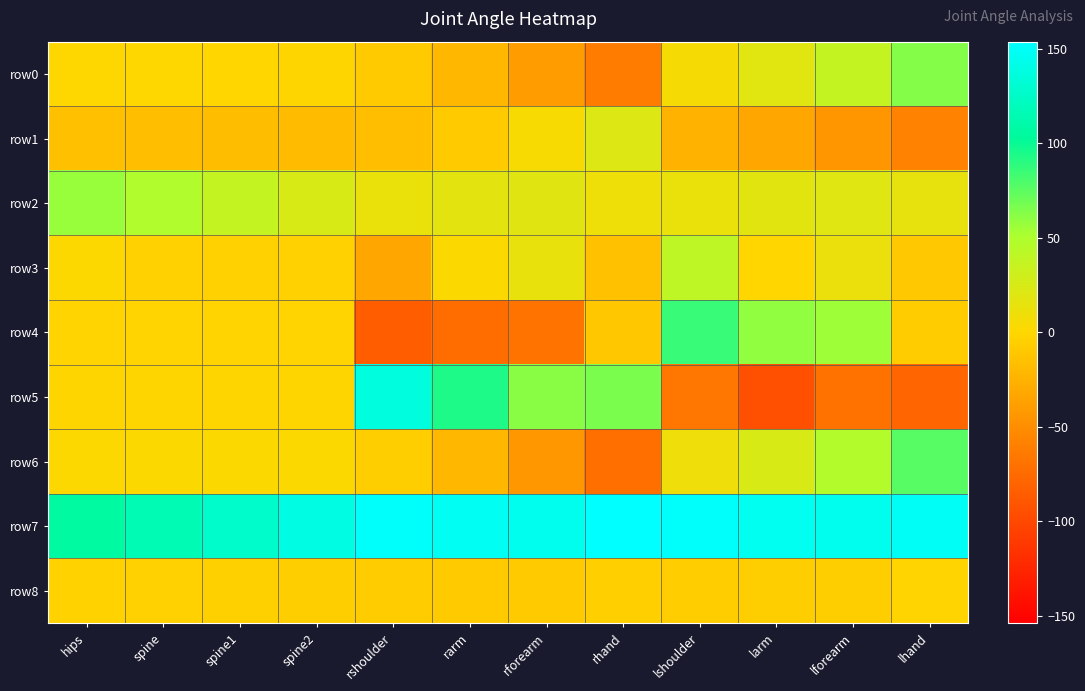

Reading left to right, transcribe all the data shown in this chart.

row0: hips=0.6	spine=0.2	spine1=-0.3	spine2=-0.9	rshoulder=-8.1	rarm=-21.5	rforearm=-39.5	rhand=-62.3	lshoulder=5.1	larm=18.5	lforearm=36.8	lhand=63.3
row1: hips=-15.4	spine=-16.4	spine1=-17.6	spine2=-19.0	rshoulder=-16.7	rarm=-8.6	rforearm=3.7	rhand=21.3	lshoulder=-24.4	larm=-32.1	lforearm=-44.0	lhand=-57.5
row2: hips=57.6	spine=48.2	spine1=37.2	spine2=24.7	rshoulder=12.7	rarm=16.9	rforearm=18.7	rhand=10.3	lshoulder=13.0	larm=17.9	lforearm=19.7	lhand=14.4
row3: hips=0.8	spine=-3.6	spine1=-3.8	spine2=-3.8	rshoulder=-31.9	rarm=1.7	rforearm=13.4	rhand=-14.7	lshoulder=40.5	larm=-0.1	lforearm=12.5	lhand=-9.9
row4: hips=-1.3	spine=-1.3	spine1=-1.4	spine2=-1.4	rshoulder=-84.3	rarm=-72.7	rforearm=-68.5	rhand=-10.7	lshoulder=85.8	larm=59.2	lforearm=55.6	lhand=-6.8
row5: hips=-1.0	spine=-1.1	spine1=-1.1	spine2=-1.1	rshoulder=136.9	rarm=93.4	rforearm=61.7	rhand=65.8	lshoulder=-67.1	larm=-94.5	lforearm=-69.7	lhand=-79.2
row6: hips=1.0	spine=1.2	spine1=1.4	spine2=1.7	rshoulder=-5.7	rarm=-21.3	rforearm=-43.1	rhand=-71.9	lshoulder=9.6	larm=25.0	lforearm=46.9	lhand=76.4
row7: hips=106.7	spine=116.1	spine1=127.1	spine2=139.7	rshoulder=151.8	rarm=147.5	rforearm=145.6	rhand=153.8	lshoulder=151.5	larm=146.6	lforearm=144.9	lhand=150.1
row8: hips=-3.5	spine=-4.1	spine1=-4.8	spine2=-5.6	rshoulder=-7.0	rarm=-7.9	rforearm=-7.7	rhand=-5.1	lshoulder=-6.2	larm=-5.4	lforearm=-5.5	lhand=-1.8